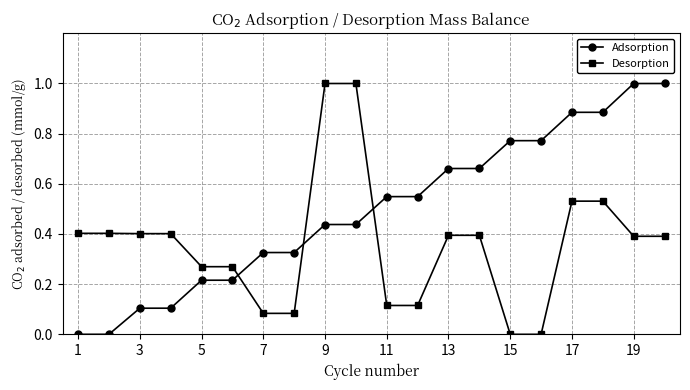

True or false: Adsorption and Desorption cross at least once.

True